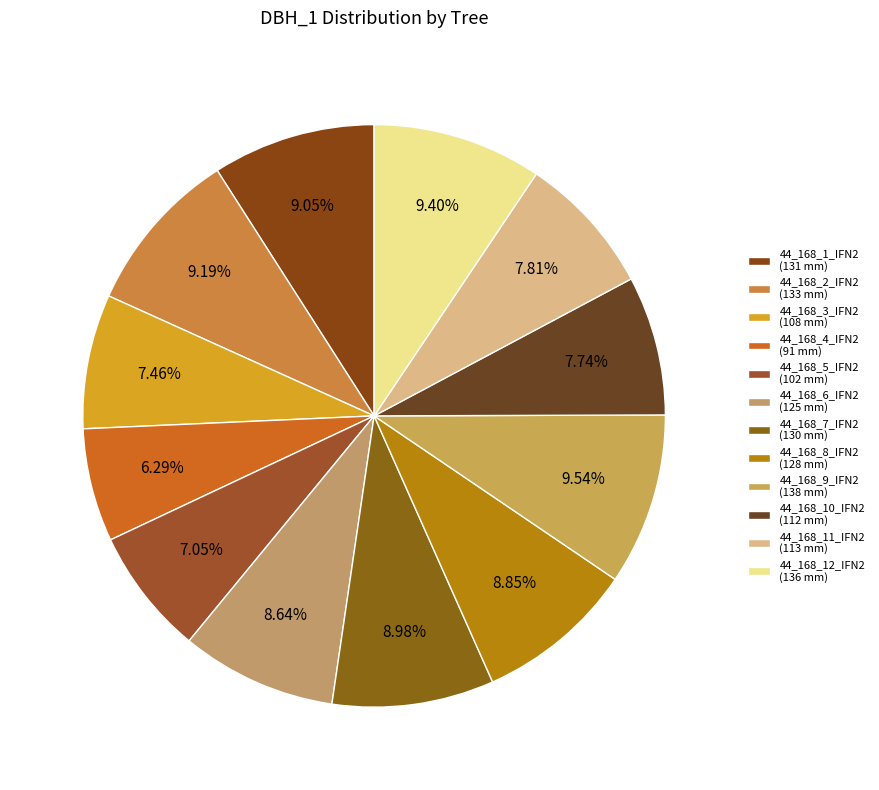

What is the change in value from 44_168_2_IFN2 to 44_168_6_IFN2?

-8